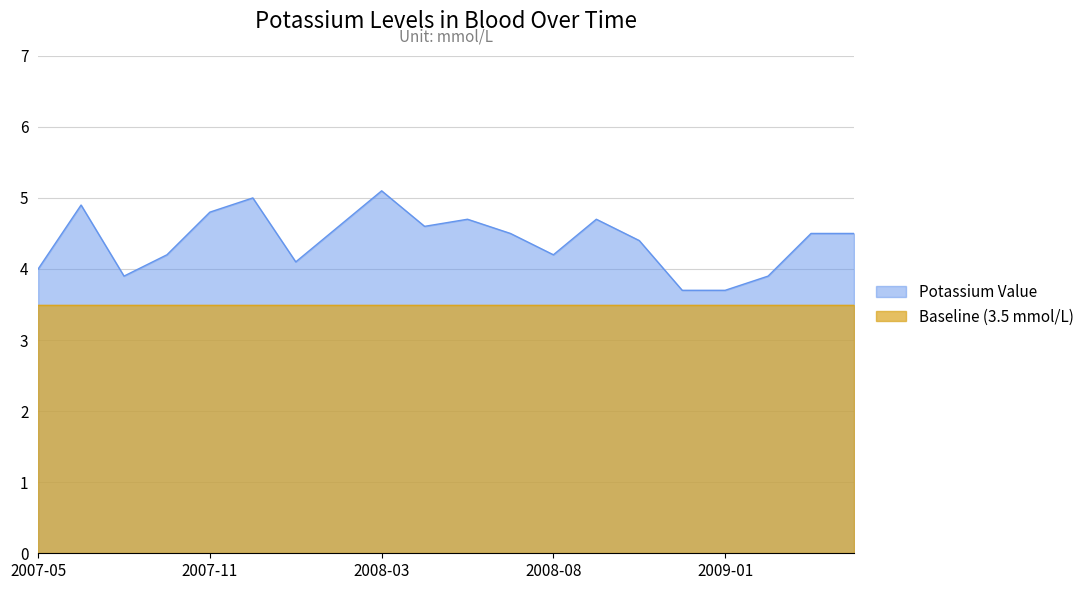

How many lines are shown in the chart?

2